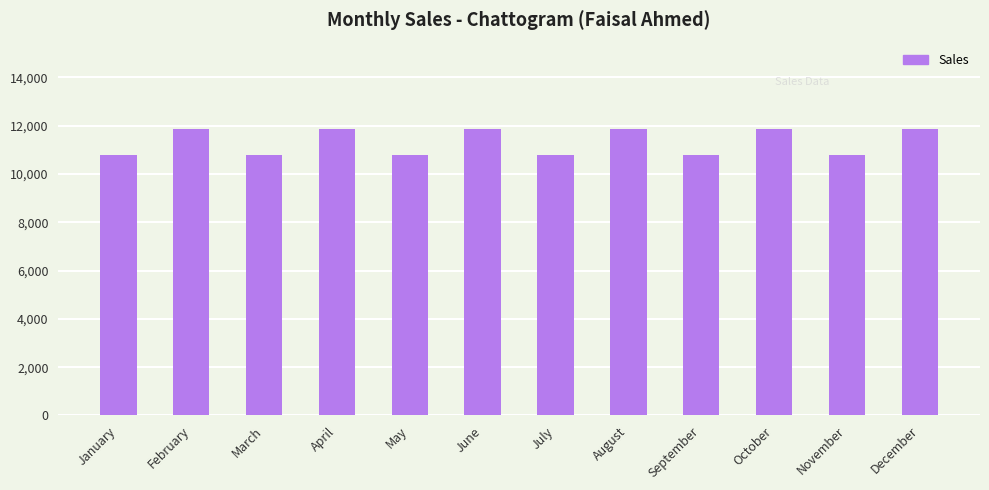

What is the greatest value displayed?

11880